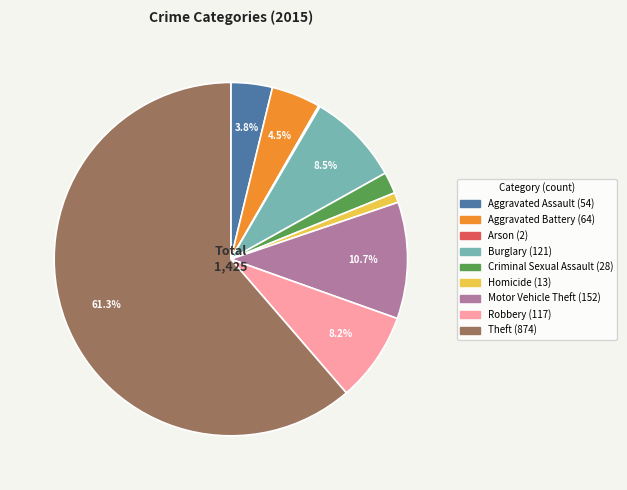

Combined, do Burglary and Aggravated Battery account for over 50%?

No